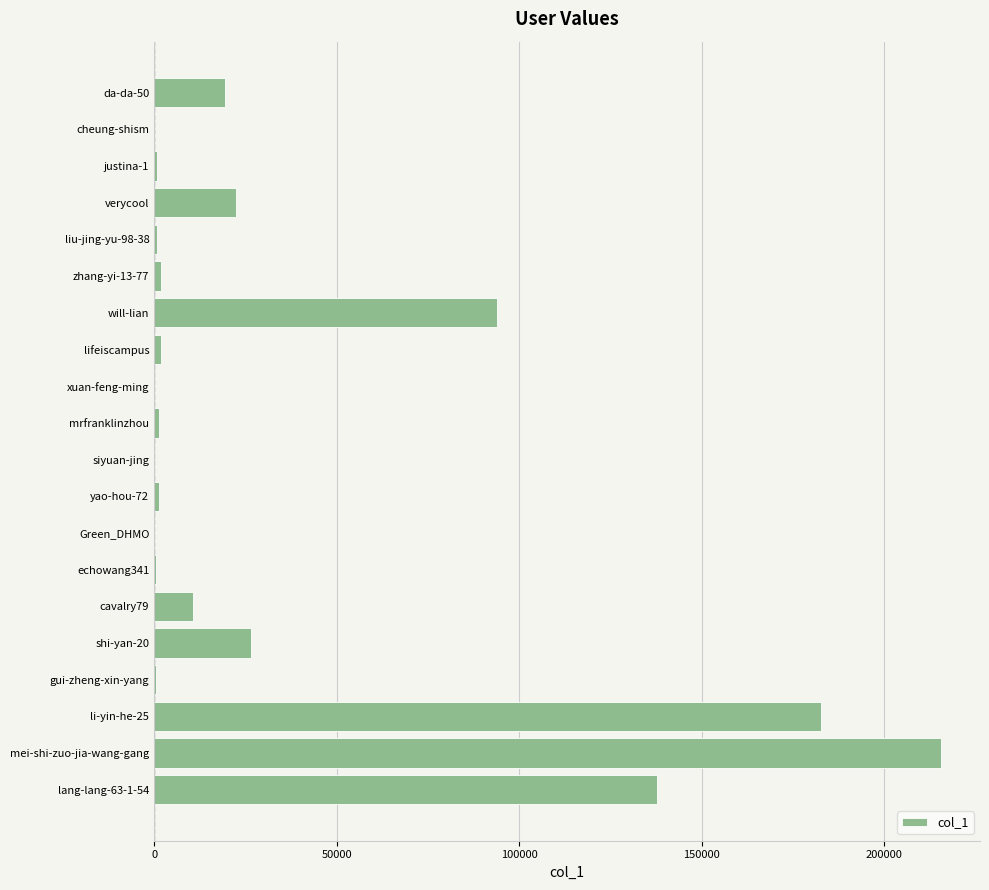

What is the greatest value displayed?

215429